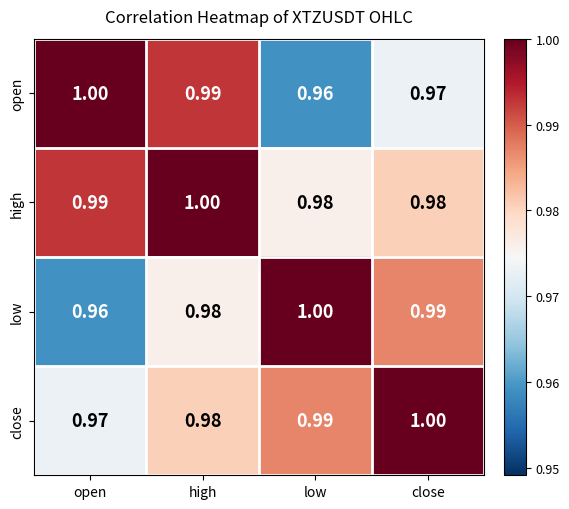

Which series has the largest total across all categories?

high